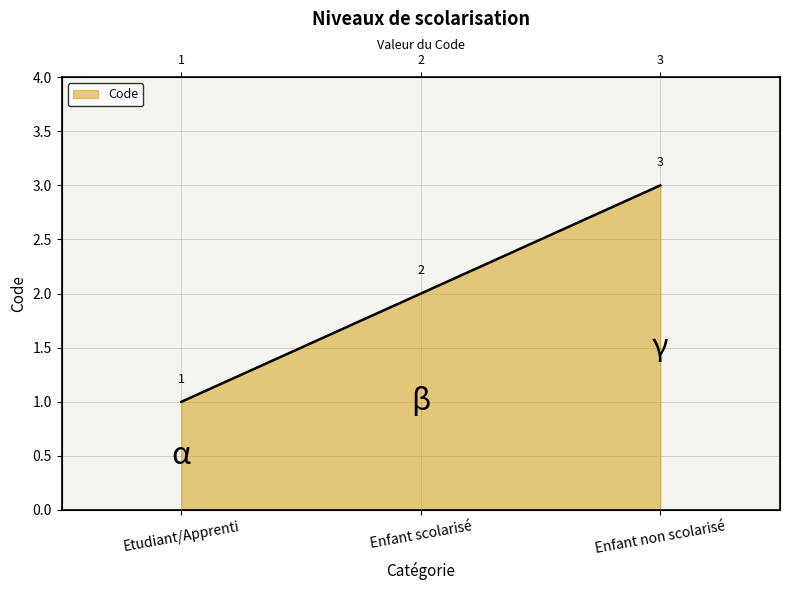

What is the minimum value shown in the chart?

1